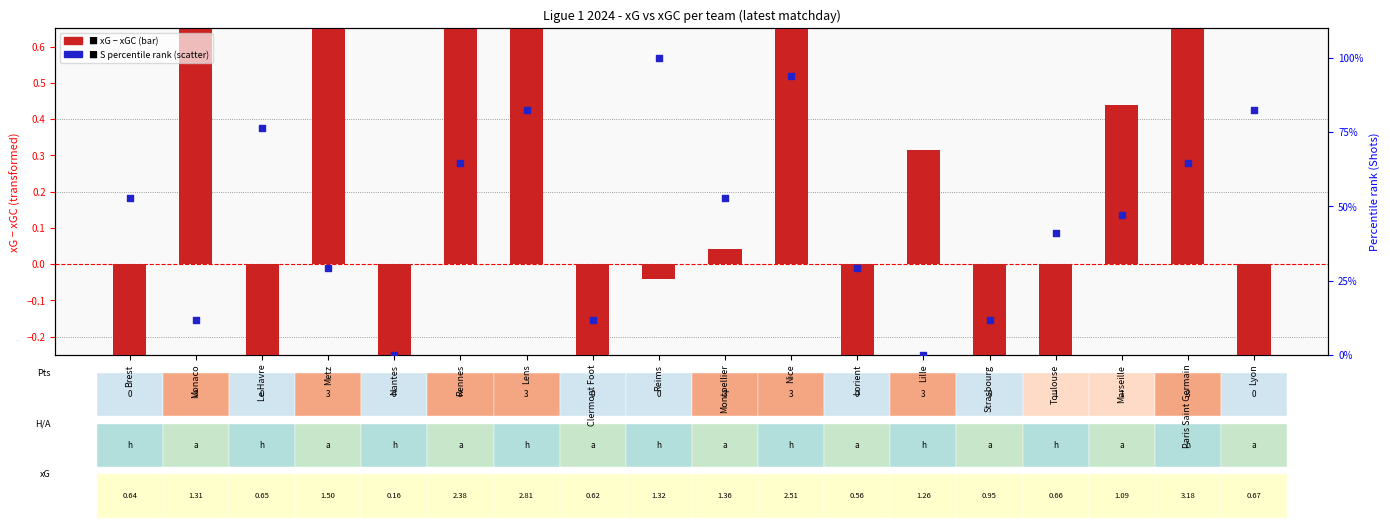

Which has a higher value, Nice or Lorient?

Nice